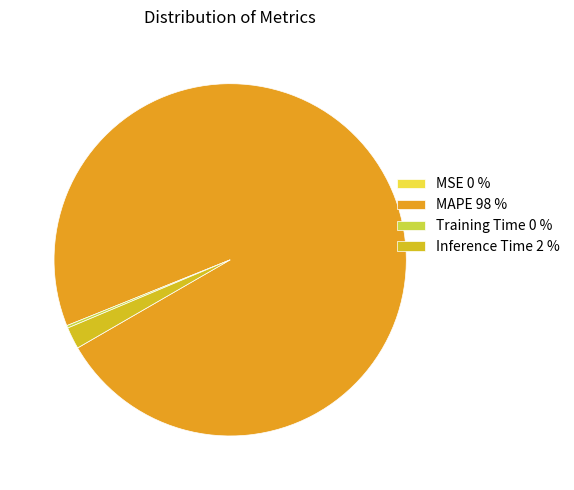

How much of the chart is everything except Inference Time?

98.0%